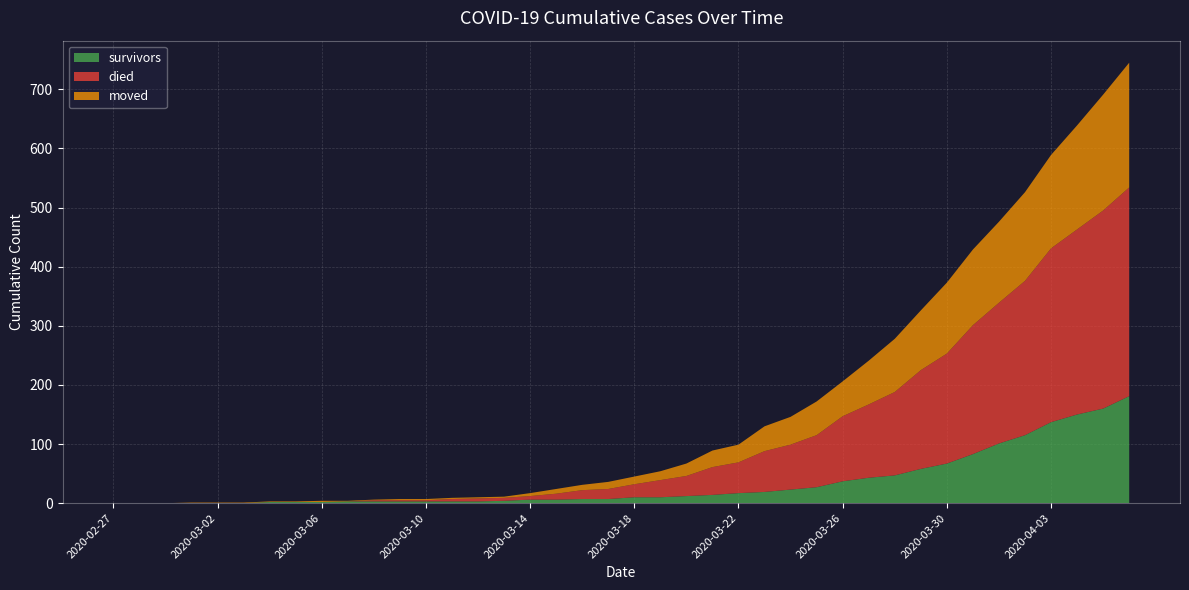

Reading left to right, what are all the values shown in this chart?

survivors: 0	0	0	0	0	0	2	2	2	3	3	3	3	3	3	4	6	6	7	7	10	10	12	14	17	19	23	27	37	43	47	58	67	83	101	115	137	150	160	181
died: 0	0	0	0	0	0	0	0	0	0	2	2	2	4	5	5	6	10	15	17	22	29	34	47	52	69	76	88	110	124	141	167	186	218	238	261	294	313	335	353
moved: 0	0	0	1	1	1	1	1	2	1	1	2	2	2	2	2	5	8	9	12	13	15	21	28	30	42	47	57	59	74	90	101	120	128	137	150	158	176	196	211